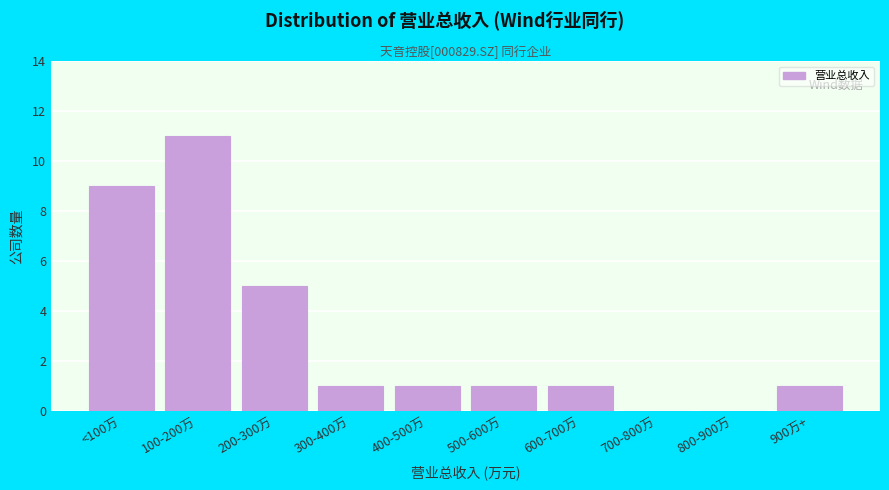

Reading left to right, list all the values displayed in this chart.

<100万=9	100-200万=11	200-300万=5	300-400万=1	400-500万=1	500-600万=1	600-700万=1	700-800万=0	800-900万=0	900万+=1